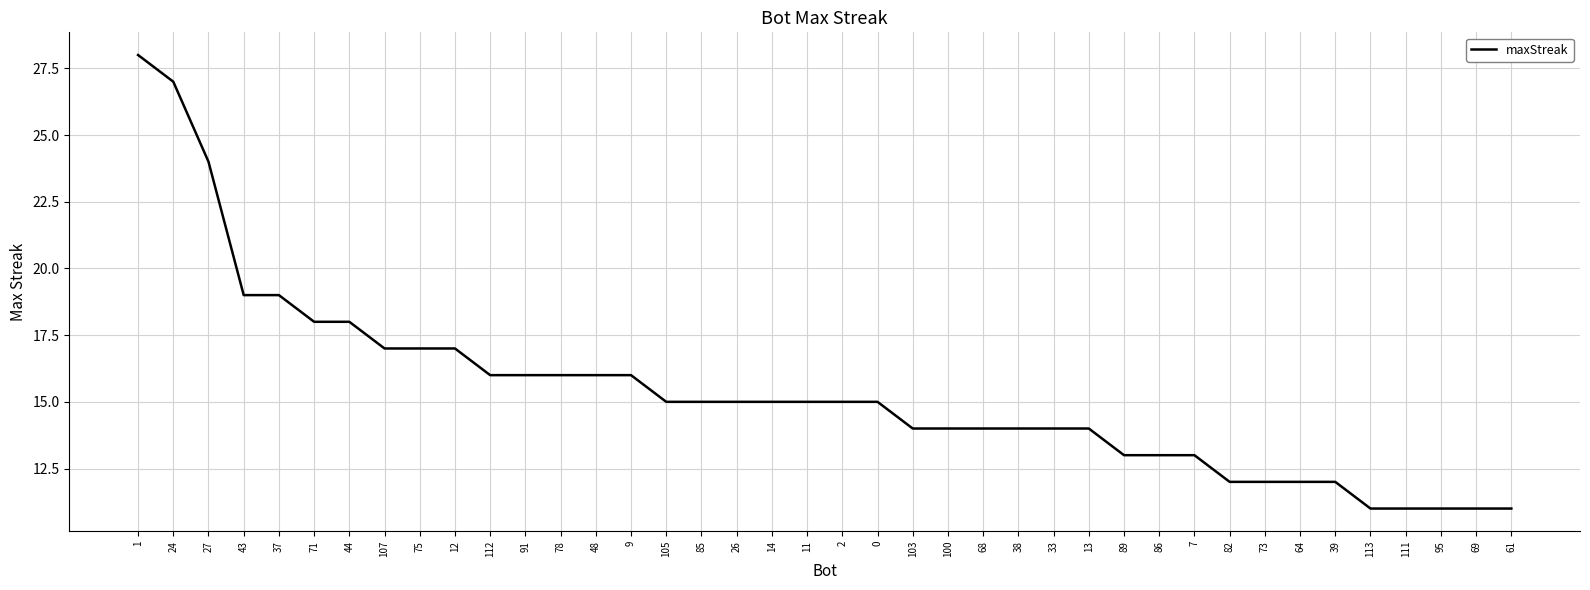

What is the maximum value shown in the chart?

28